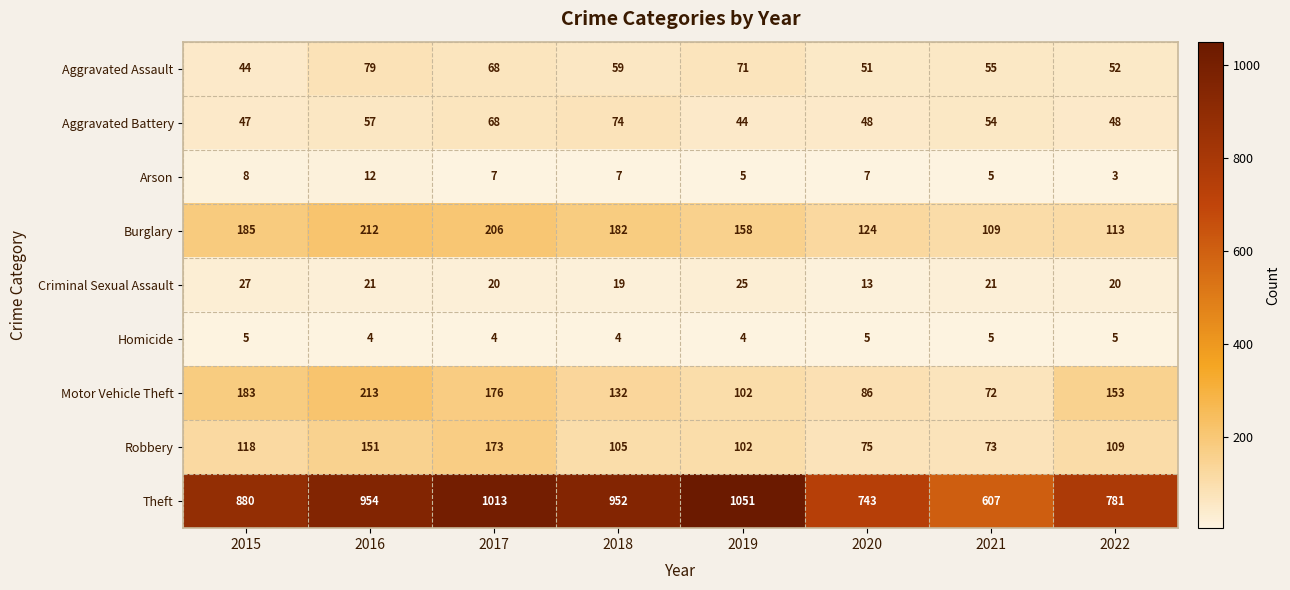

Rank the categories by Theft value from highest to lowest.

2019, 2017, 2016, 2018, 2015, 2022, 2020, 2021